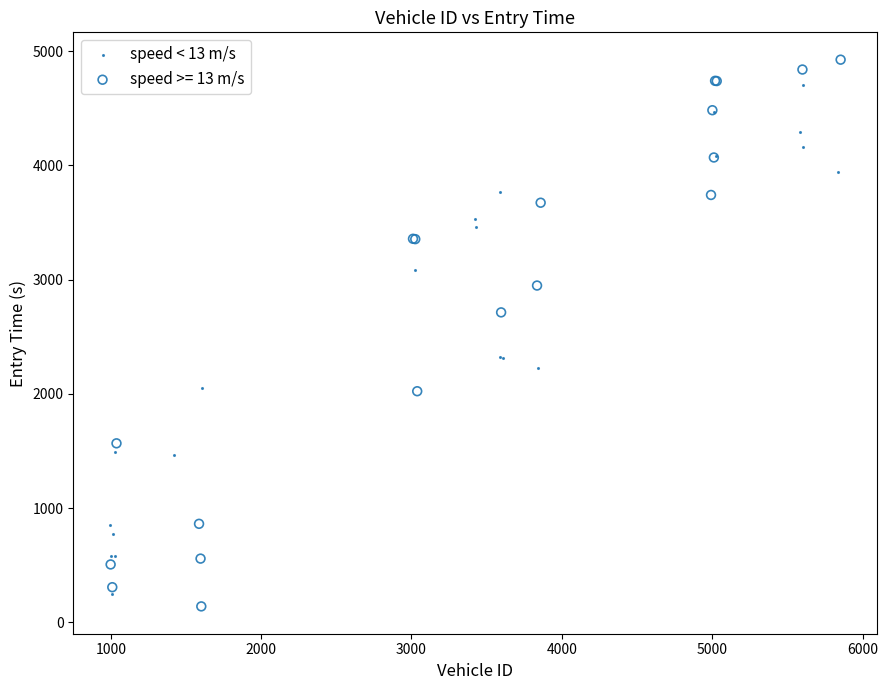

Which series has the largest Y range (max minus min)?

speed >= 13 m/s